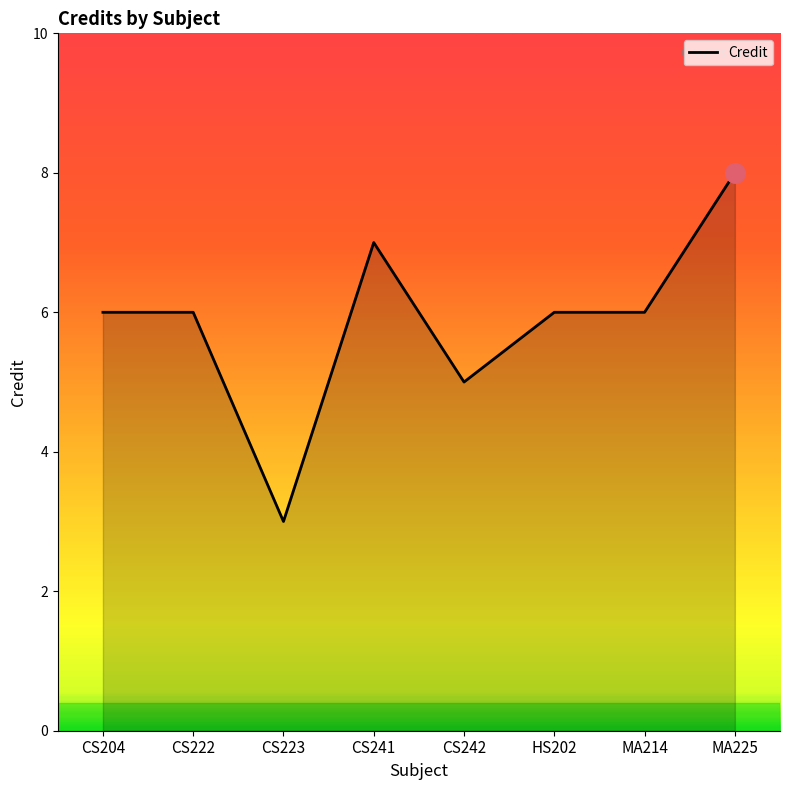

Where is the first local minimum?

CS223